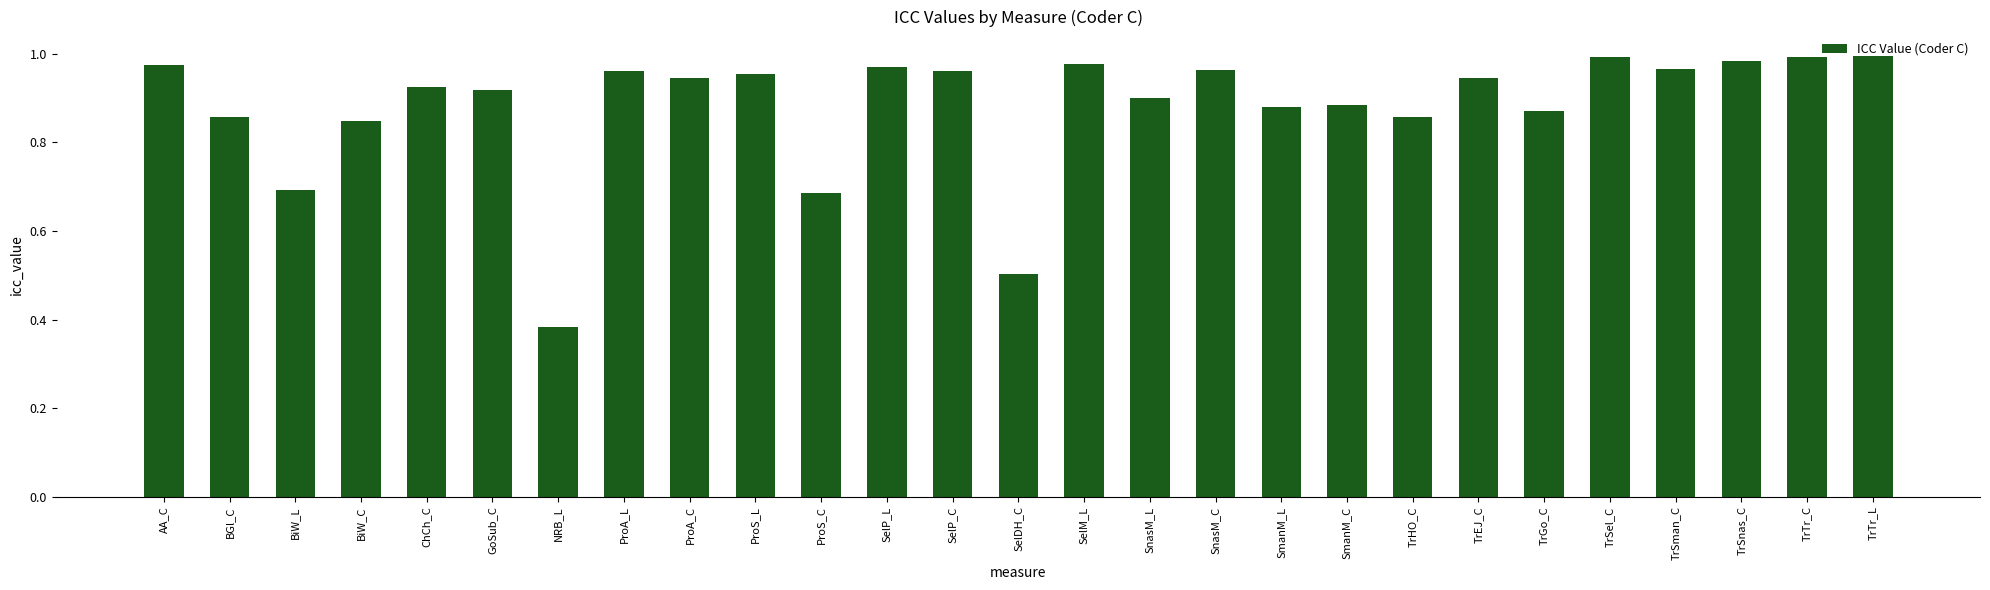

What position from the left is SnasM_C?

17